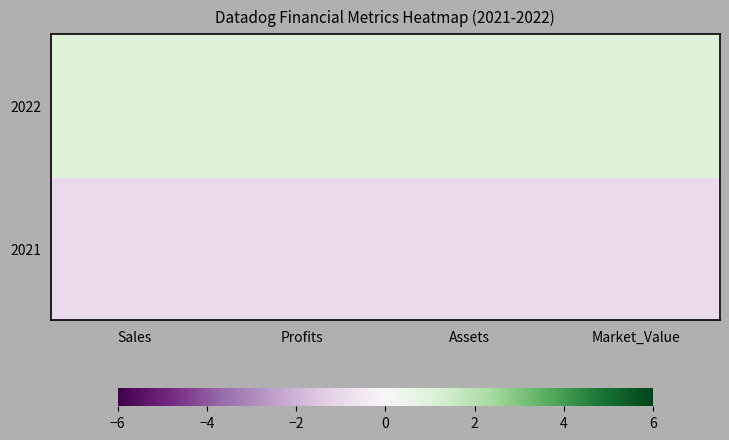

At which category is the sum across all series the highest?

Profits